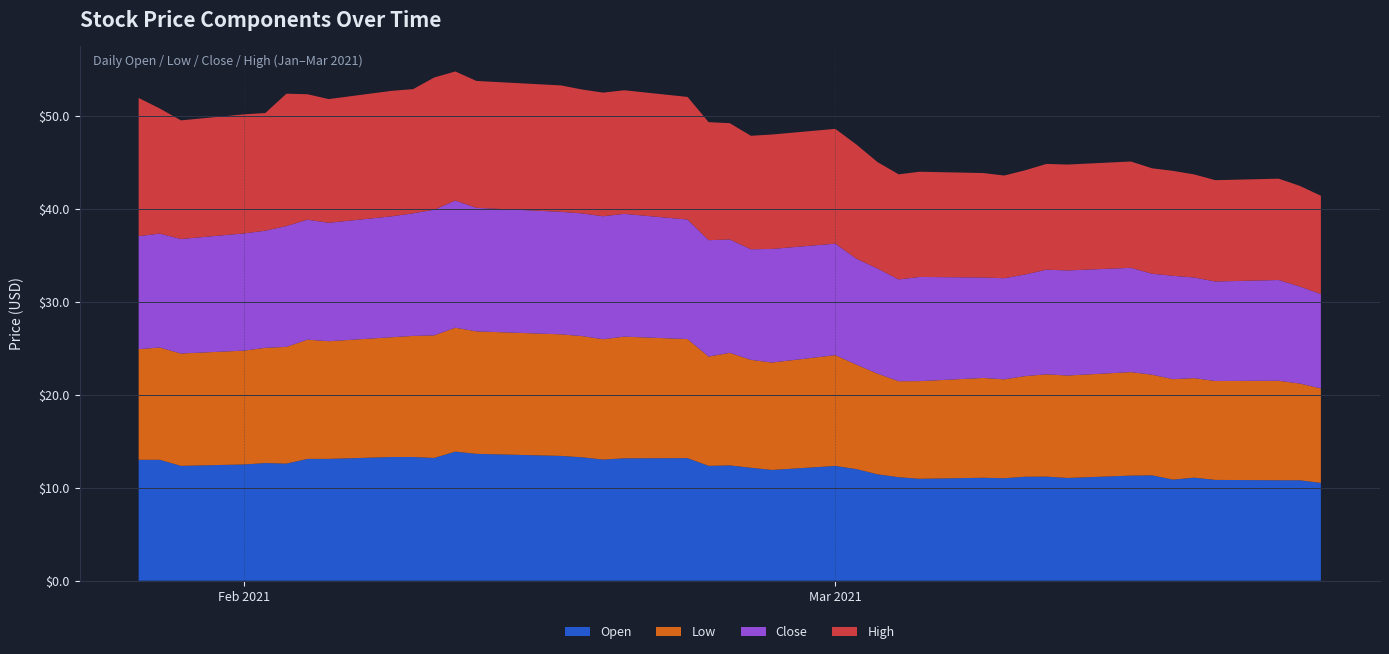

Reading right to left, extract all data points from this chart.

Open: 10.5	10.8	10.8	10.8	11.1	10.9	11.3	11.3	11.1	11.2	11.2	11.0	11.1	11.0	11.1	11.4	12.0	12.3	11.9	12.1	12.4	12.3	13.2	13.2	13.0	13.3	13.4	13.6	13.9	13.2	13.3	13.3	13.1	13.1	12.6	12.7	12.5	12.3	13.0	13.0
Low: 10.2	10.4	10.7	10.6	10.7	10.8	10.8	11.1	11.0	11.0	10.8	10.6	10.7	10.5	10.3	10.8	11.2	11.9	11.6	11.6	12.1	11.8	12.8	13.1	12.9	13.0	13.1	13.2	13.3	13.2	13.0	12.9	12.7	12.8	12.6	12.4	12.2	12.1	12.1	11.9
Close: 10.2	10.4	10.8	10.7	10.8	11.1	10.9	11.2	11.3	11.2	10.9	10.9	10.8	11.2	10.9	11.3	11.4	12.0	12.2	11.9	12.2	12.5	12.8	13.2	13.2	13.2	13.2	13.3	13.7	13.5	13.2	13.0	12.7	12.9	13.0	12.6	12.6	12.3	12.2	12.2
High: 10.6	10.8	10.9	10.9	11.1	11.3	11.3	11.4	11.4	11.4	11.2	11.0	11.2	11.3	11.3	11.4	12.3	12.3	12.3	12.2	12.5	12.7	13.2	13.3	13.3	13.3	13.6	13.6	13.9	14.2	13.3	13.5	13.3	13.5	14.2	12.7	12.8	12.8	13.4	14.8